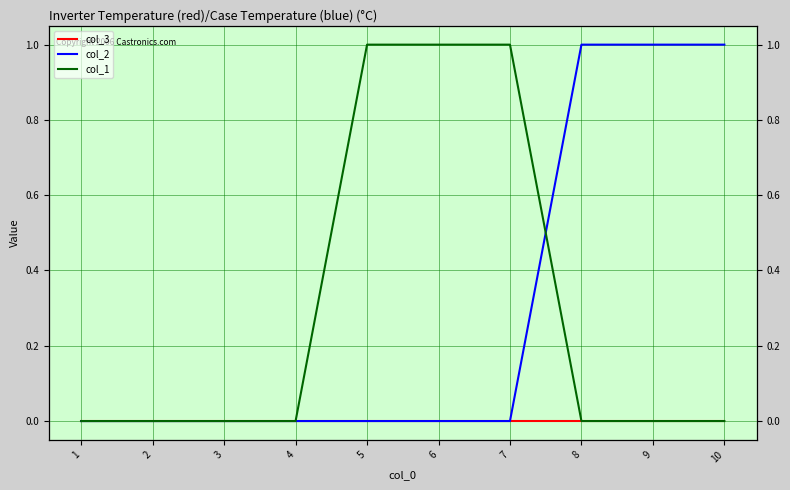

How many col_2 values are between 0 and 1?

10